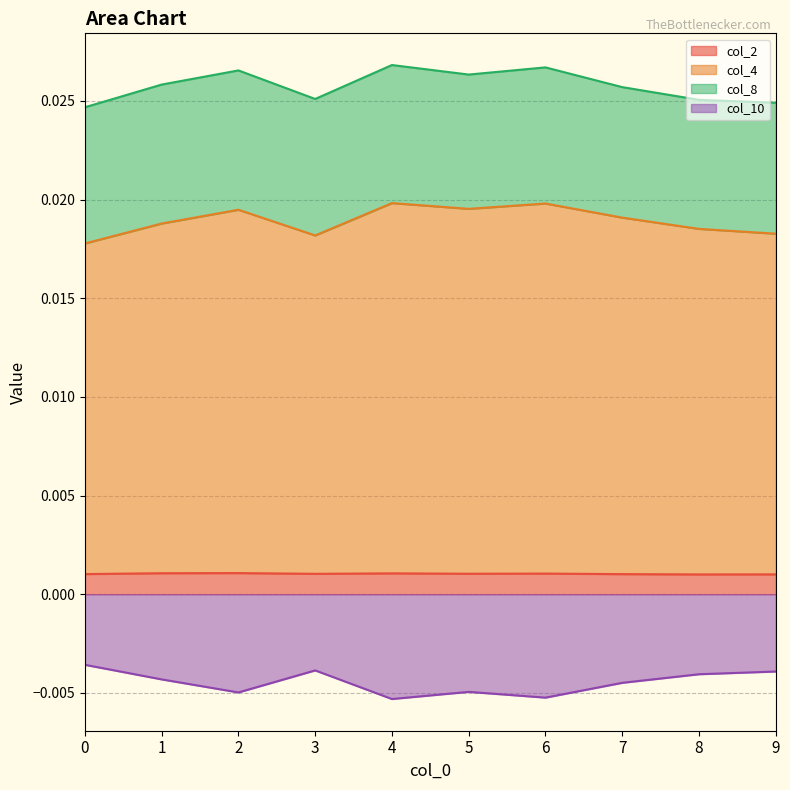

At which category does col_2 reach its first local valley?

3